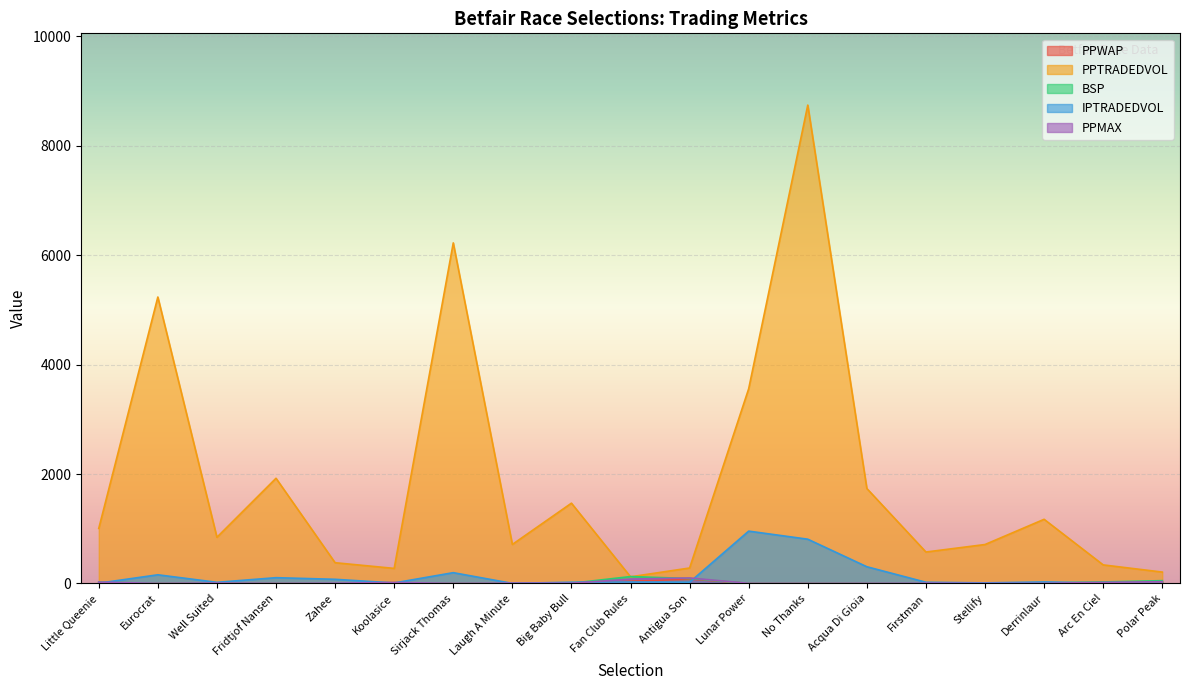

The PPMAX series shows 0.6 at Sirjack Thomas. True or false?

False